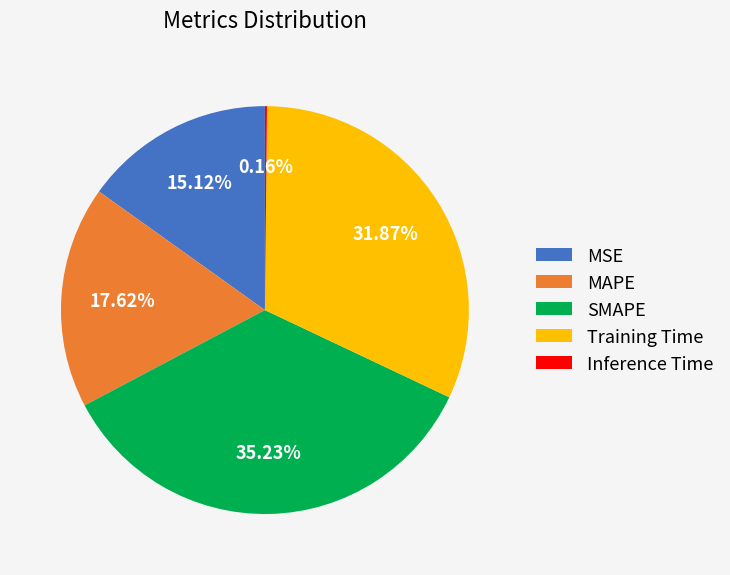

Is MAPE the majority of the pie?

No